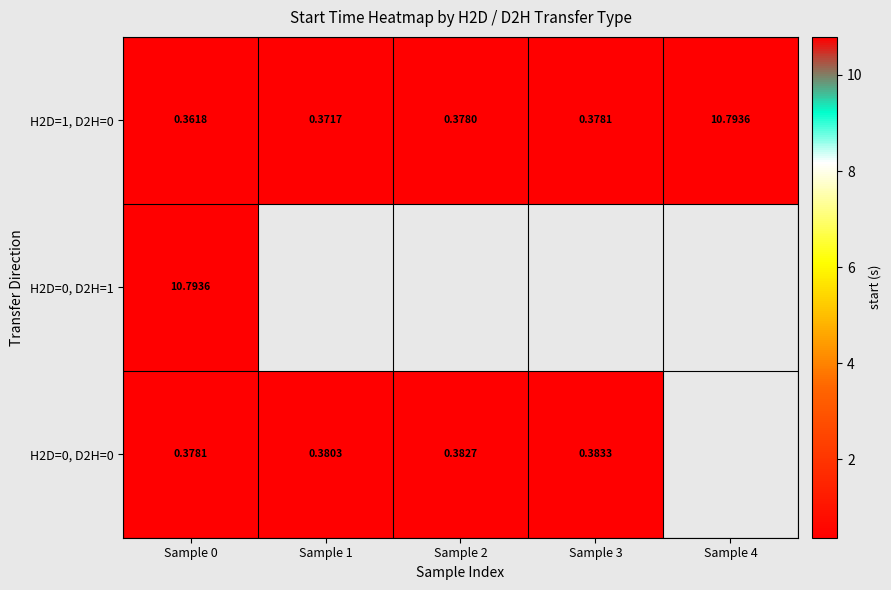

What value does the H2D=1, D2H=0 series have at Sample 1?

0.4